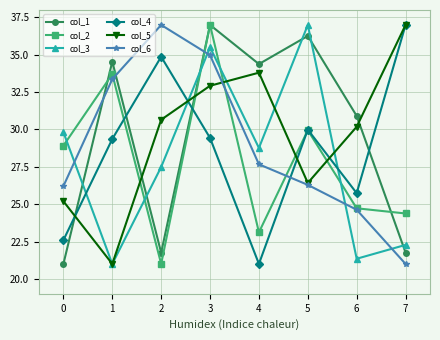

Which category has the highest value in the col_2 series?

3